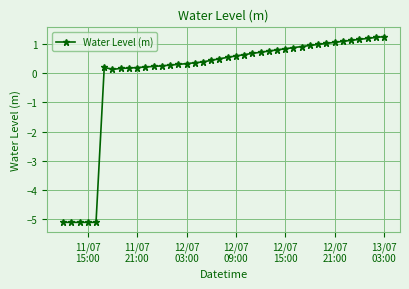

True or false: there are more than 0 points higher than both neighbors.

True